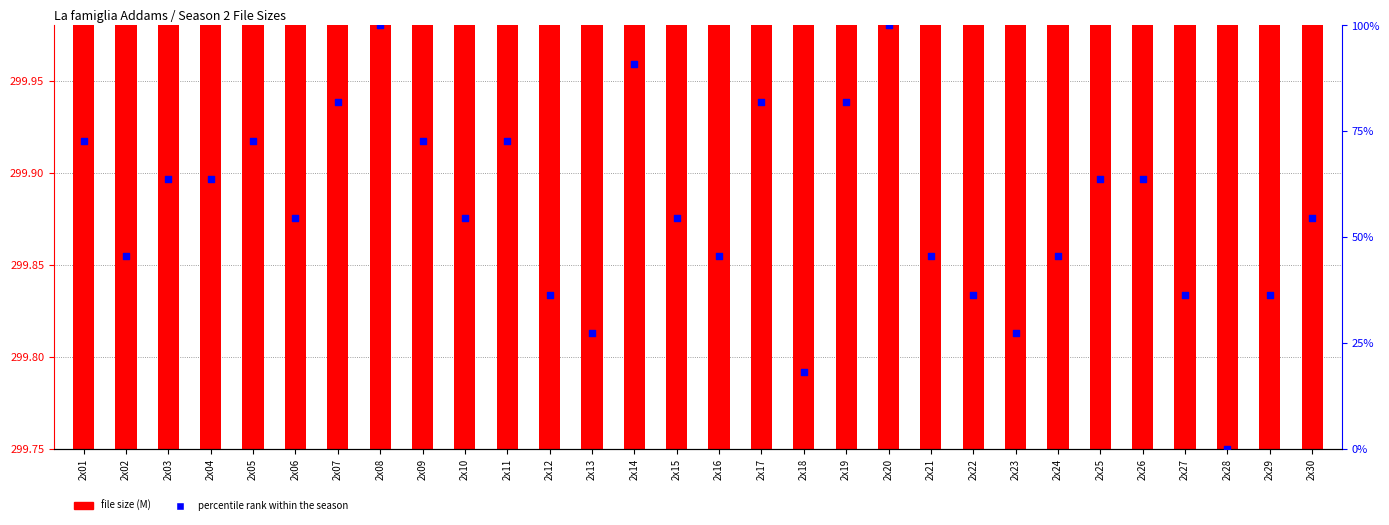

What is the total value across all series at 2x08?

399.9